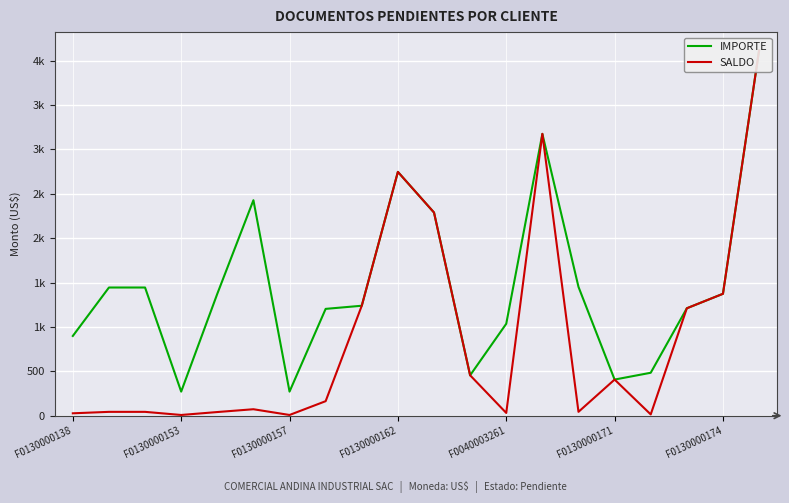

How many data points does each series have?

20